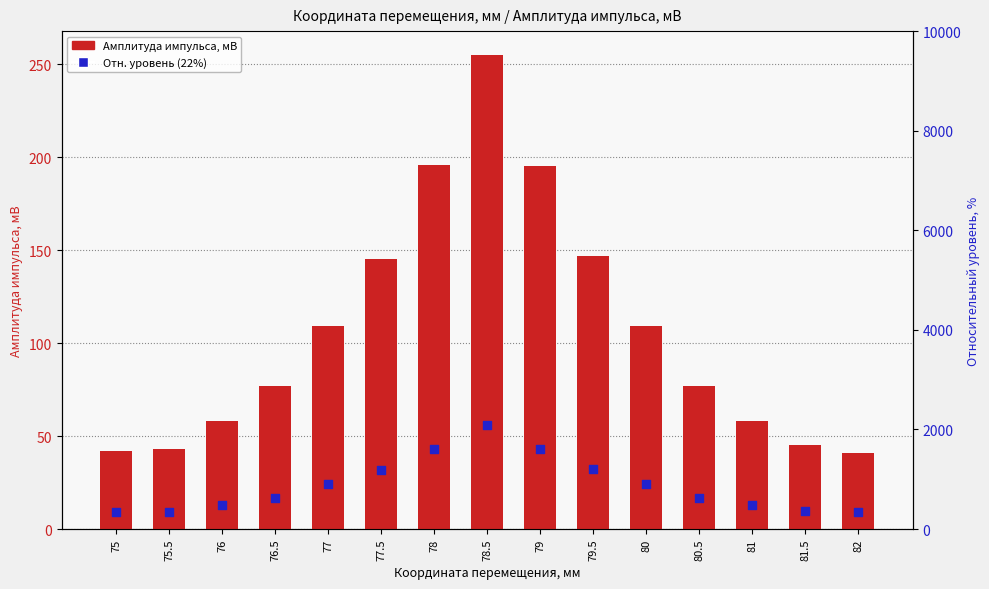

Which series contains the lowest Y value?

Отн. уровень (22%)